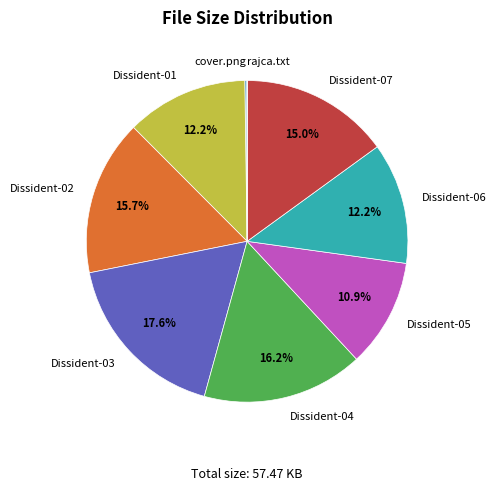

Is there a majority slice in this chart?

No